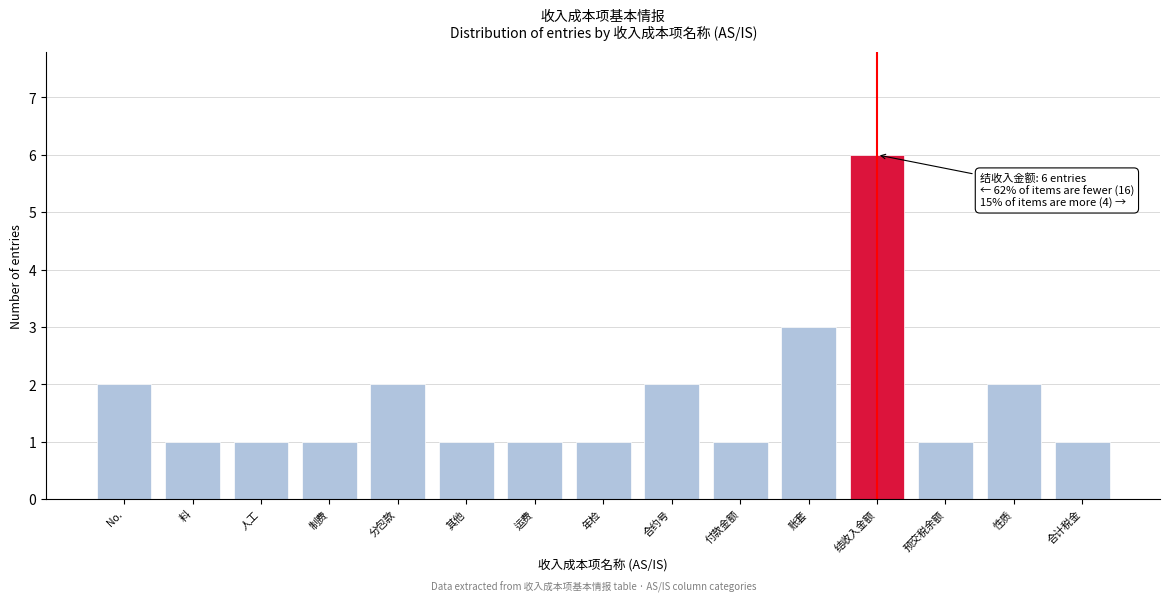

Reading left to right, extract all data points from this chart.

No.=2	料=1	人工=1	制费=1	分包款=2	其他=1	运费=1	年检=1	合约号=2	付款金额=1	账套=3	结收入金额=6	预交税余额=1	性质=2	合计税金=1